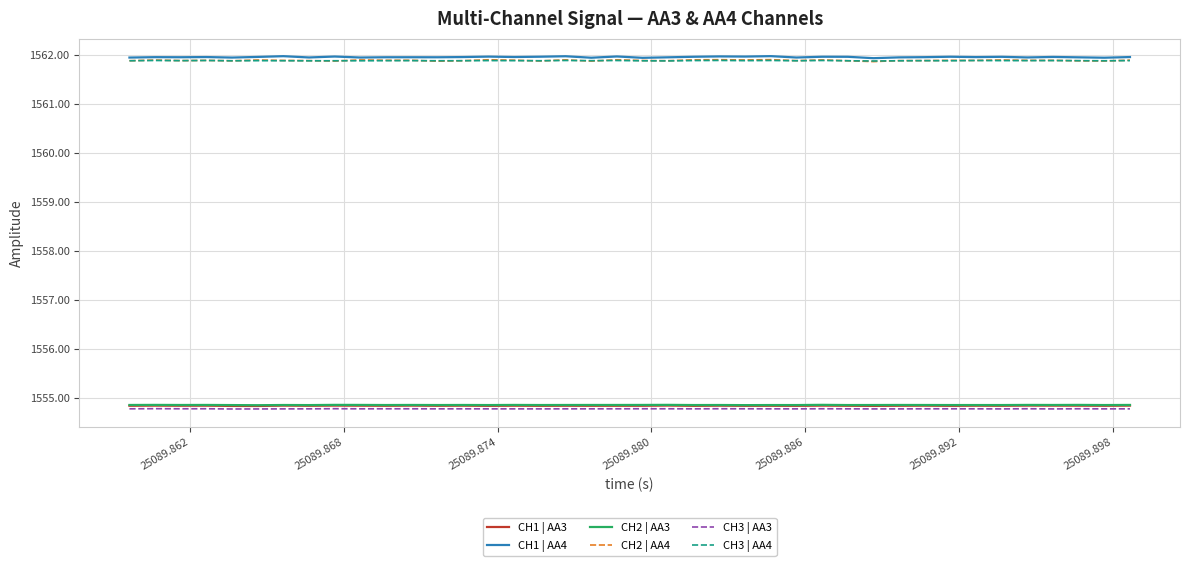

True or false: CH3 | AA4 and CH1 | AA3 cross at least once.

False